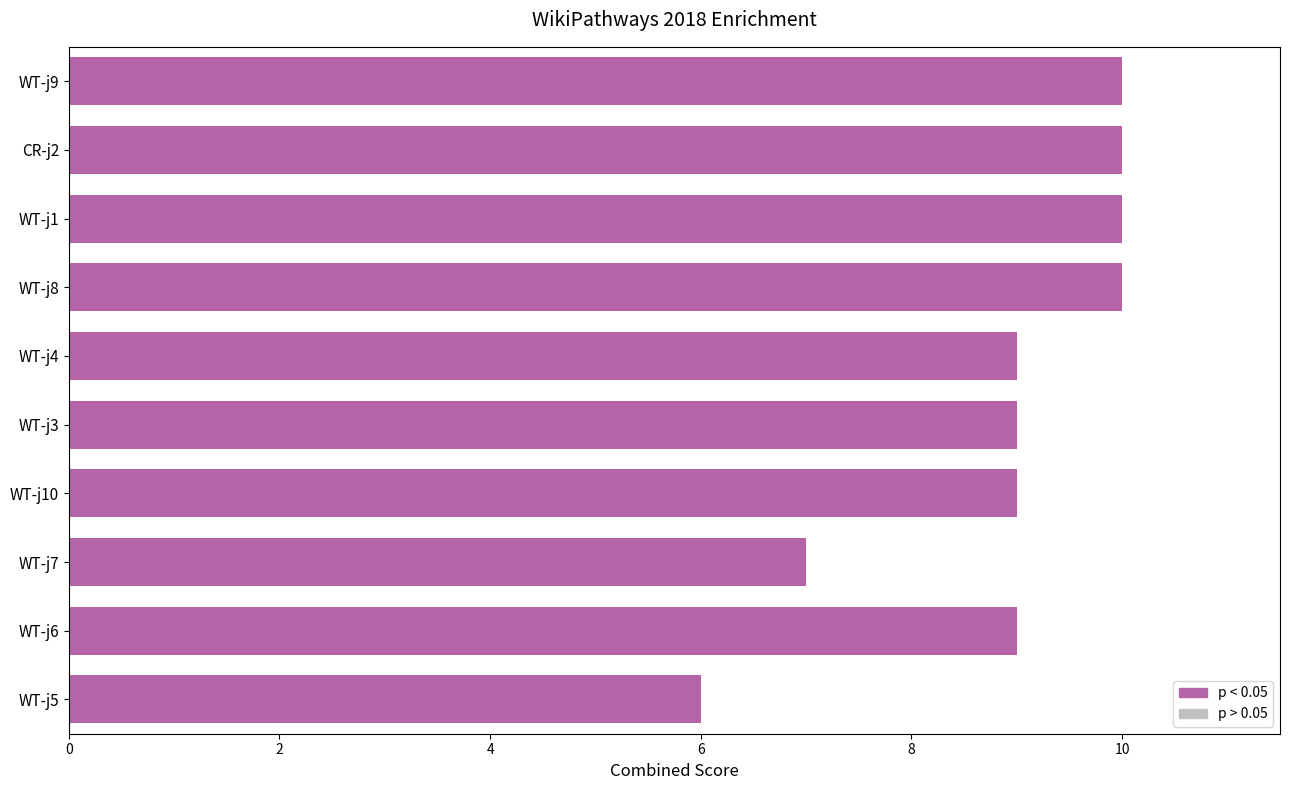

Which label corresponds to the smallest value in the chart?

WT-j5